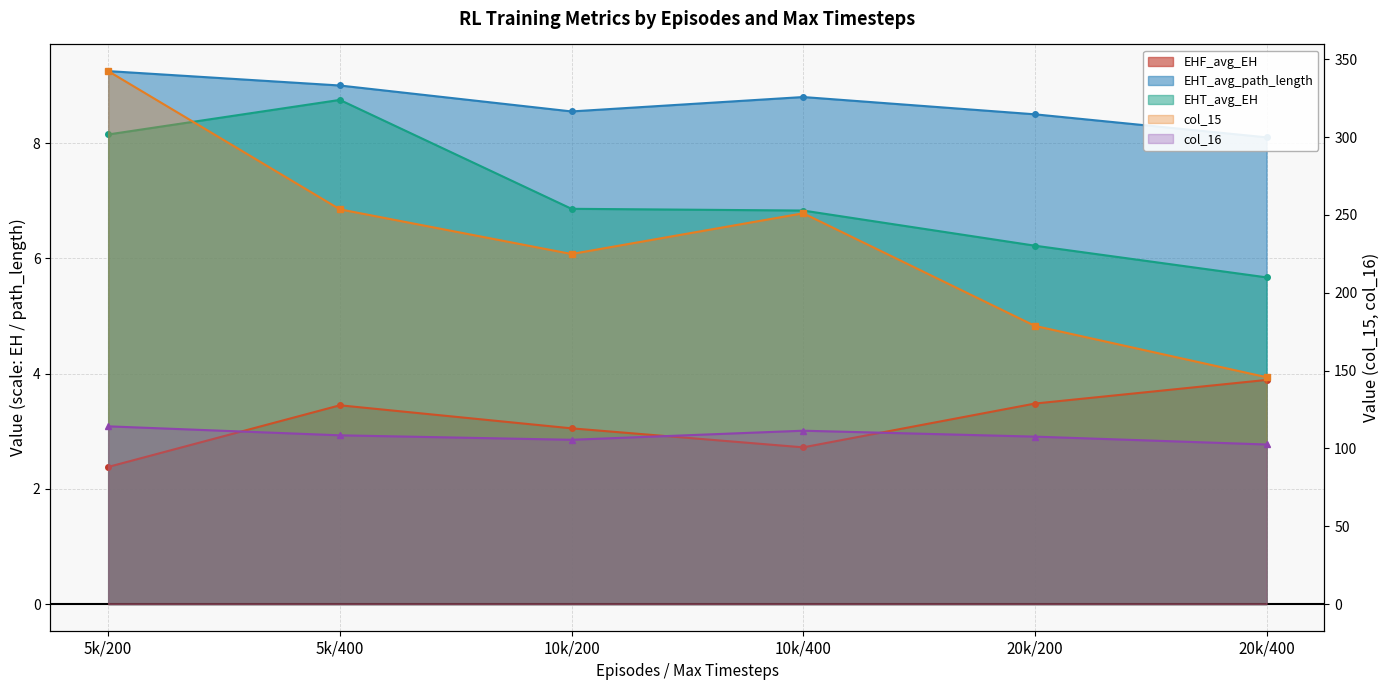

True or false: EHF_avg_EH and EHT_avg_reward cross at least once.

False